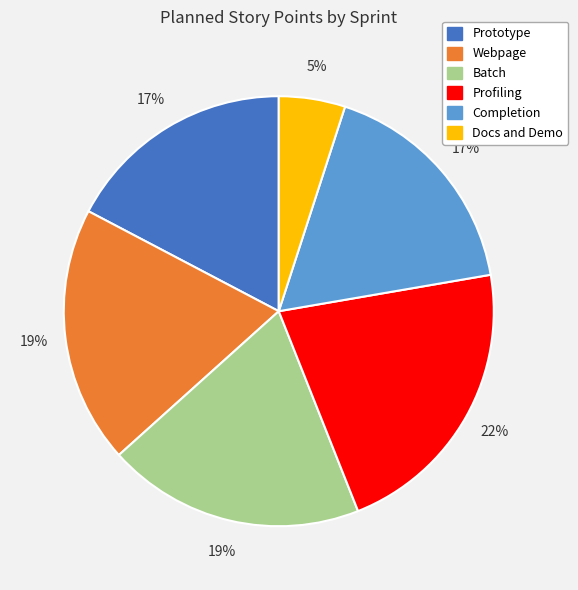

How many segments does this pie chart have?

6